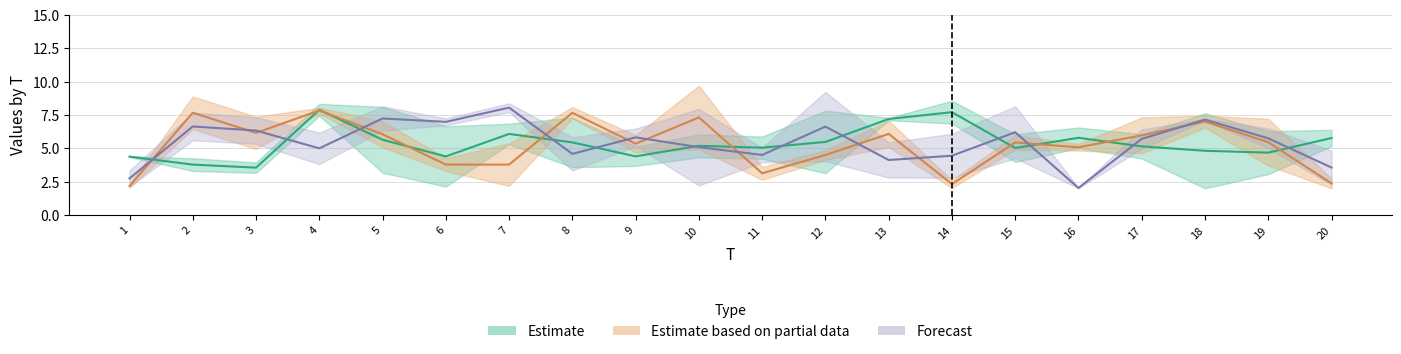

In x2, how many points are higher than both neighbors (excluding endpoints)?

7